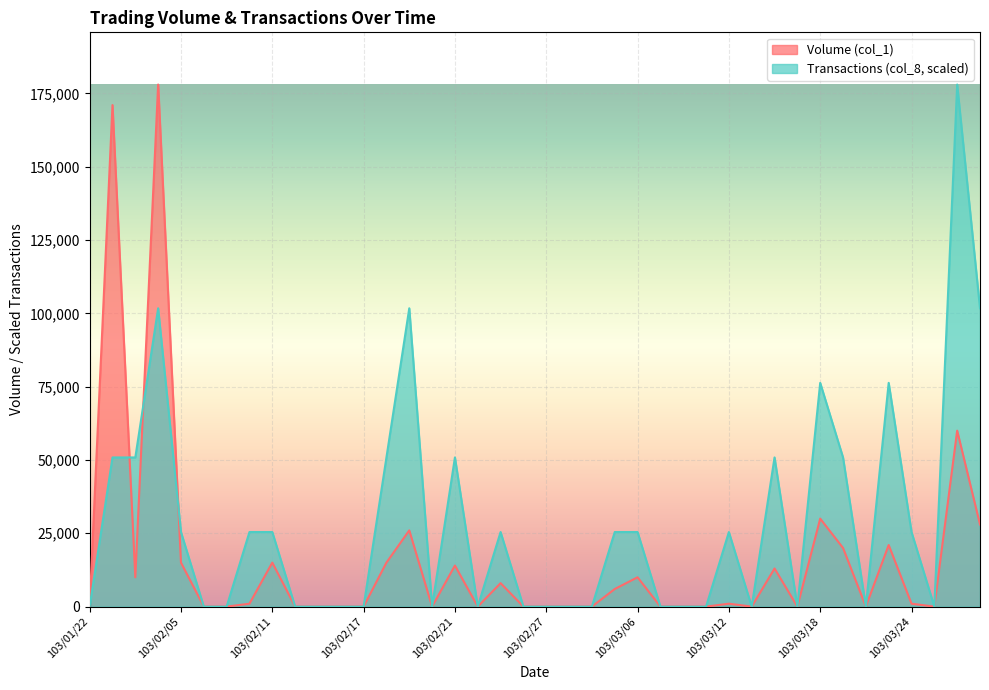

Reading left to right, list all the values displayed in this chart.

Volume (col_1): 0.0	171000.0	10000.0	178000.0	15000.0	0.0	0.0	1000.0	15000.0	0.0	0.0	0.0	0.0	15000.0	26000.0	0.0	14000.0	0.0	8000.0	0.0	0.0	0.0	0.0	6000.0	10000.0	0.0	0.0	0.0	1000.0	0.0	13000.0	0.0	30000.0	20000.0	0.0	21000.0	1000.0	0.0	60000.0	28000.0
Transactions (col_8): 0.0	50857.1	50857.1	101714.3	25428.6	0.0	0.0	25428.6	25428.6	0.0	0.0	0.0	0.0	50857.1	101714.3	0.0	50857.1	0.0	25428.6	0.0	0.0	0.0	0.0	25428.6	25428.6	0.0	0.0	0.0	25428.6	0.0	50857.1	0.0	76285.7	50857.1	0.0	76285.7	25428.6	0.0	178000.0	101714.3